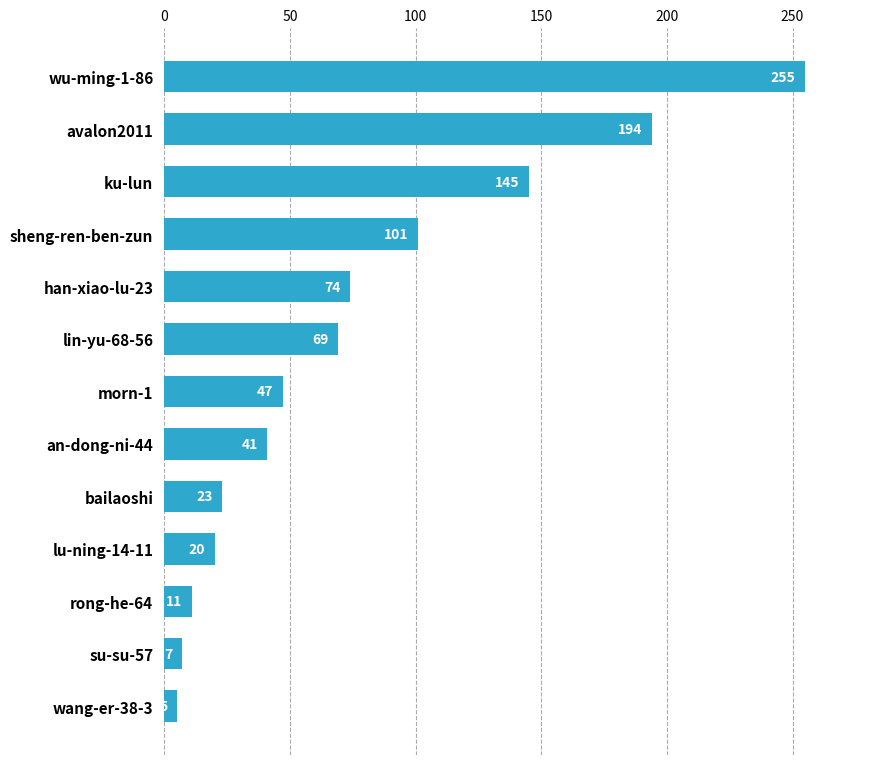

Rank the categories by value from highest to lowest.

wu-ming-1-86, avalon2011, ku-lun, sheng-ren-ben-zun, han-xiao-lu-23, lin-yu-68-56, morn-1, an-dong-ni-44, bailaoshi, lu-ning-14-11, rong-he-64, su-su-57, wang-er-38-3